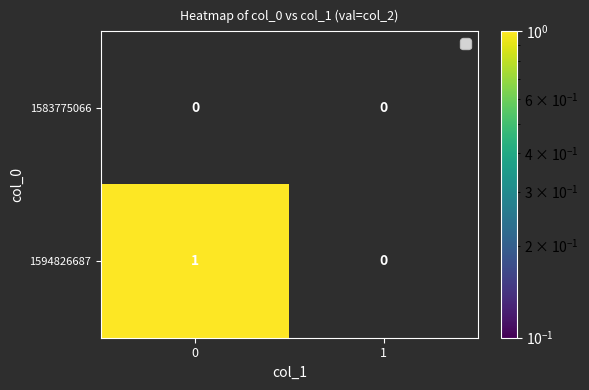

Reading left to right, list all the values displayed in this chart.

1583775066: 0=0	1=0
1594826687: 0=1	1=0